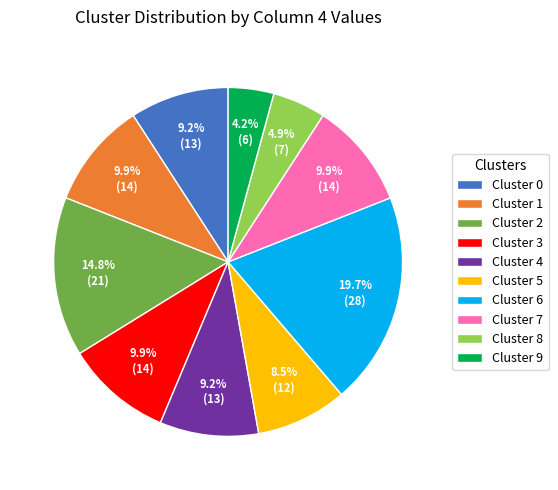

Does Cluster 6 account for over 50% of the chart?

No